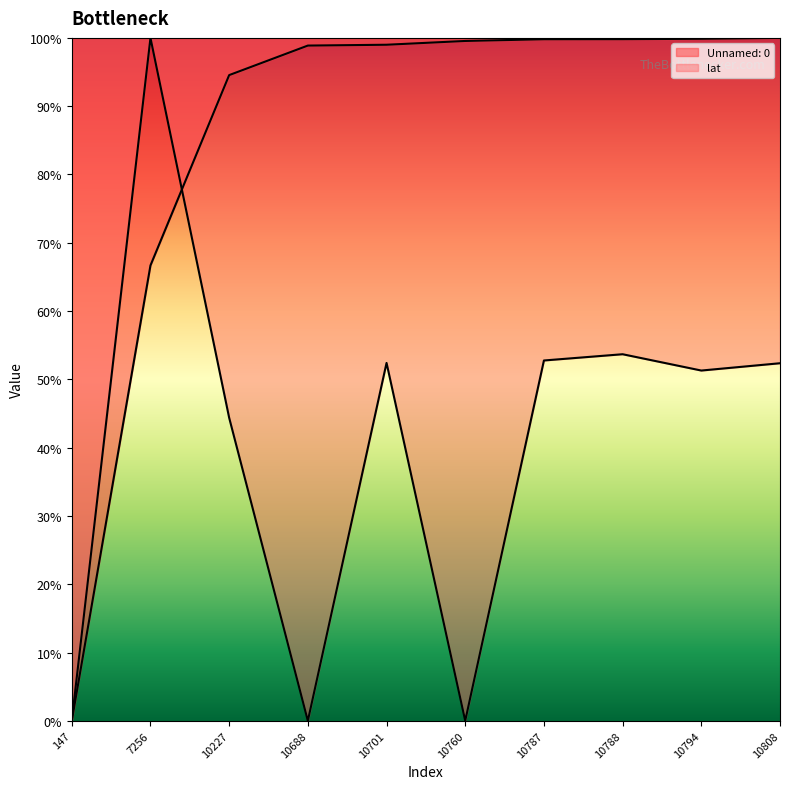

List the series in order of their peak value, lowest first.

Unnamed: 0, lat